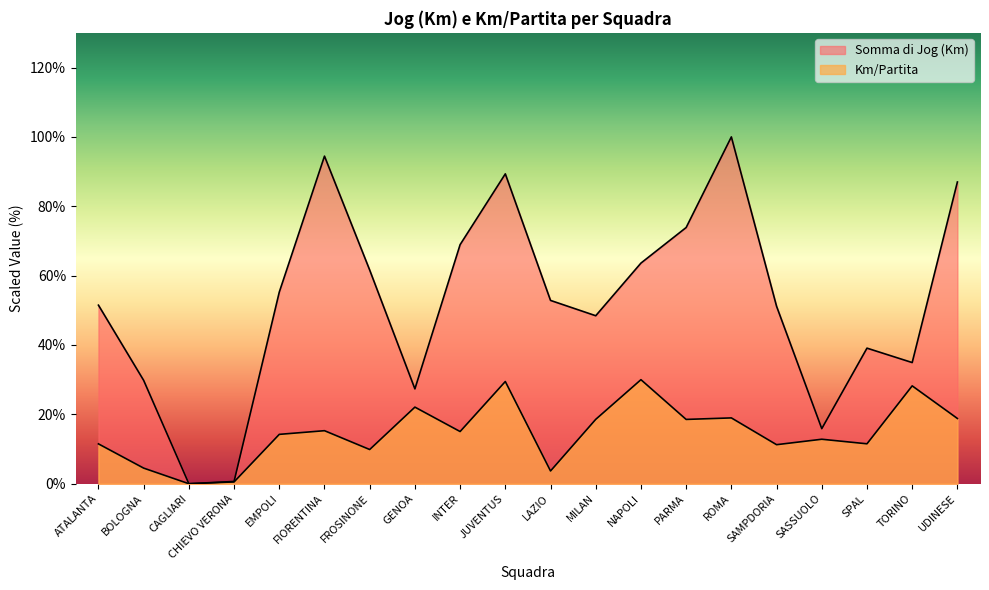

At which category is the sum across all series the highest?

ROMA